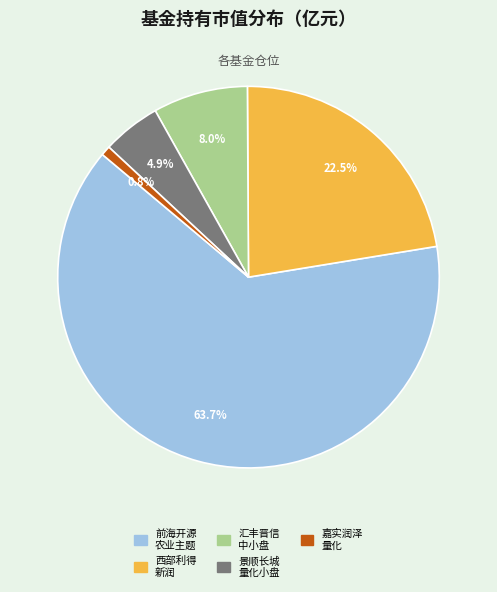

How many slices are in this pie chart?

5